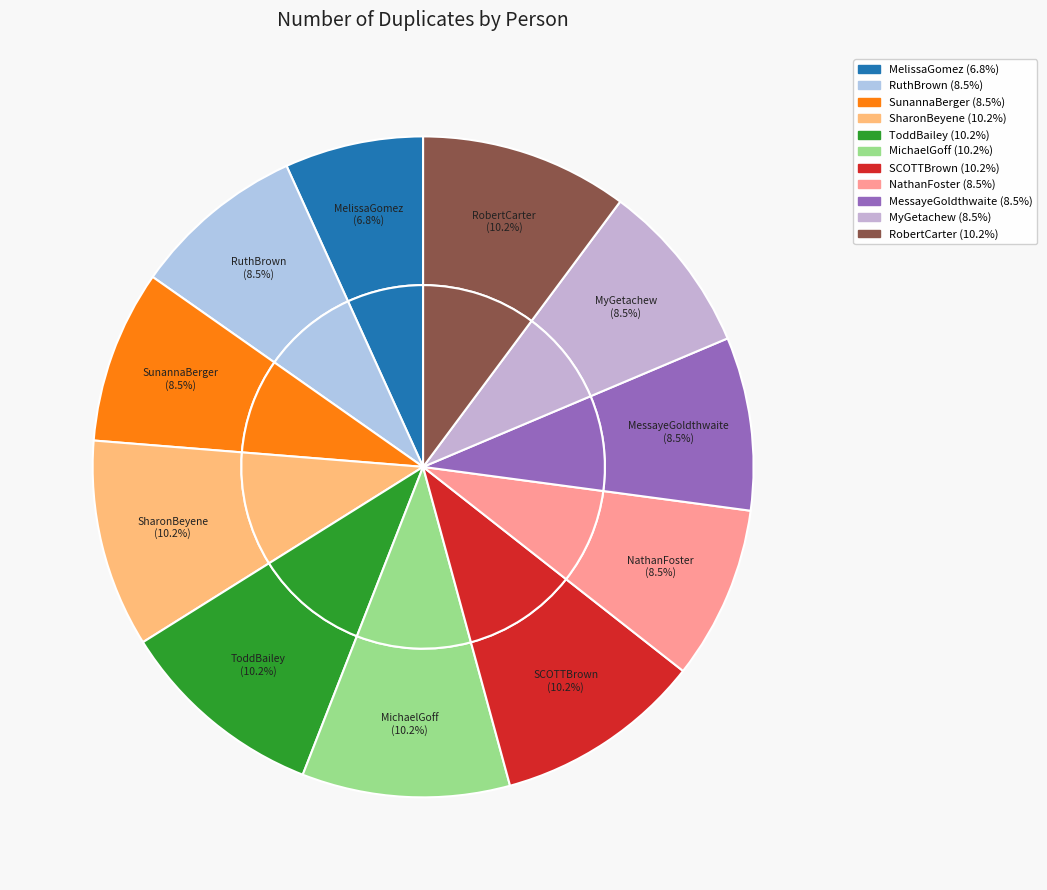

What percentage do MessayeGoldthwaite and MyGetachew together represent?

16.9%